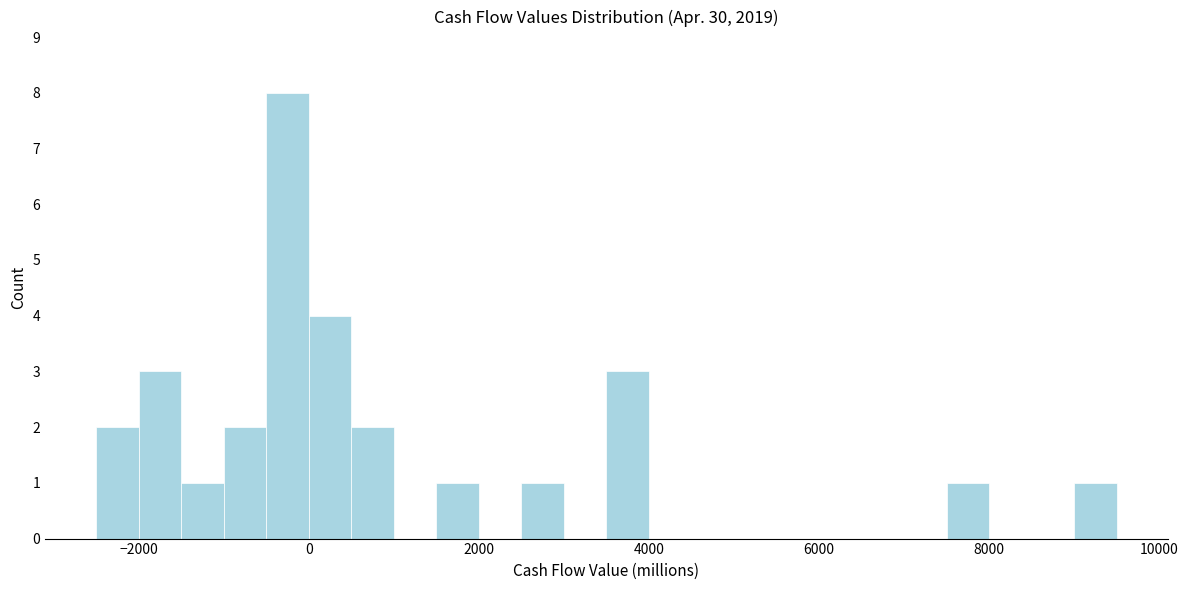

Around what value on the x-axis is the tallest bar? Give the approximate position of its centre, as read against the axis.

-200